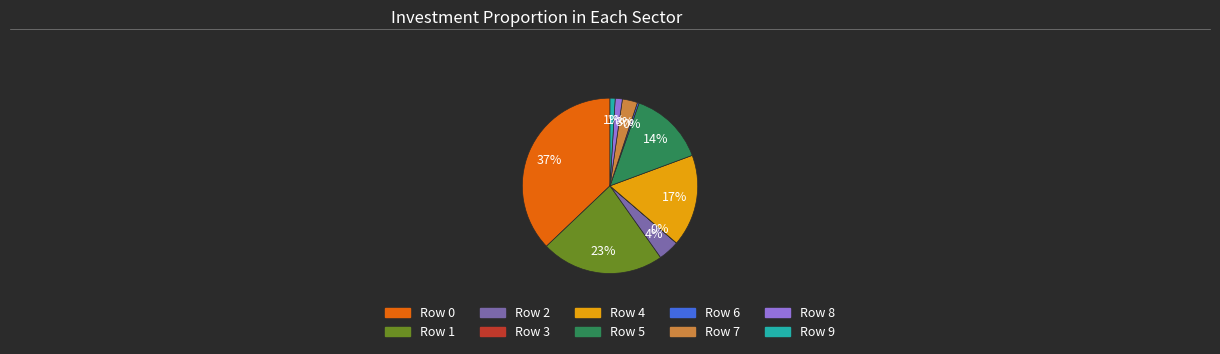

Combined, do Row 6 and Row 9 account for over 50%?

No